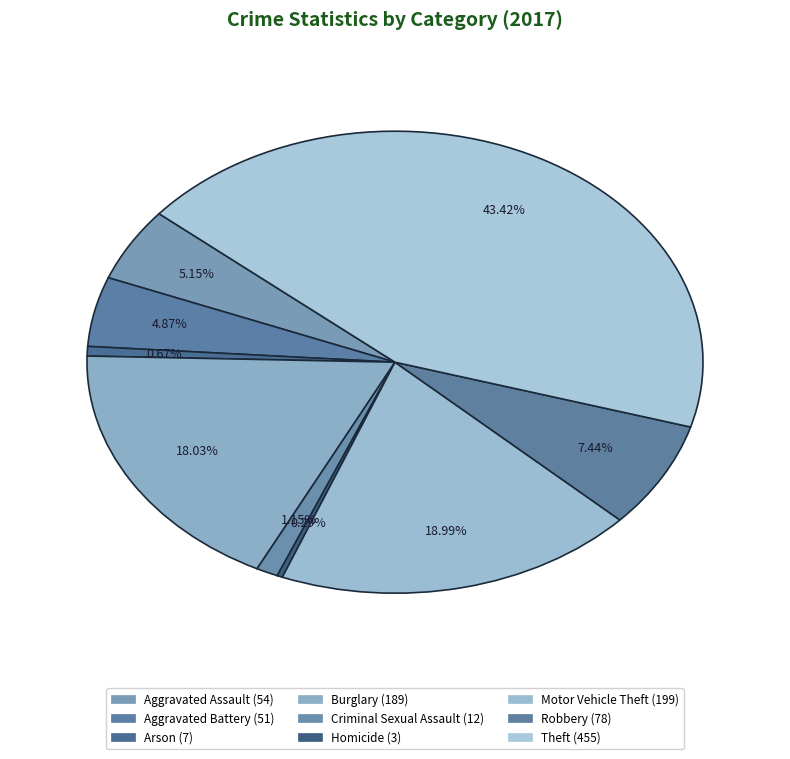

How many slices are in this pie chart?

9